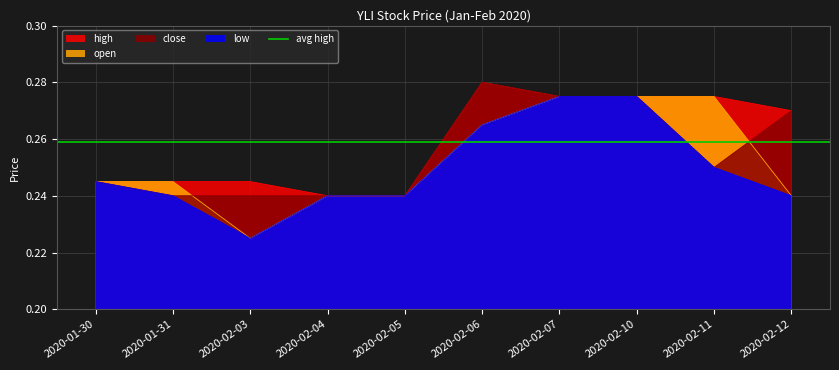

True or false: close and high cross at least once.

False